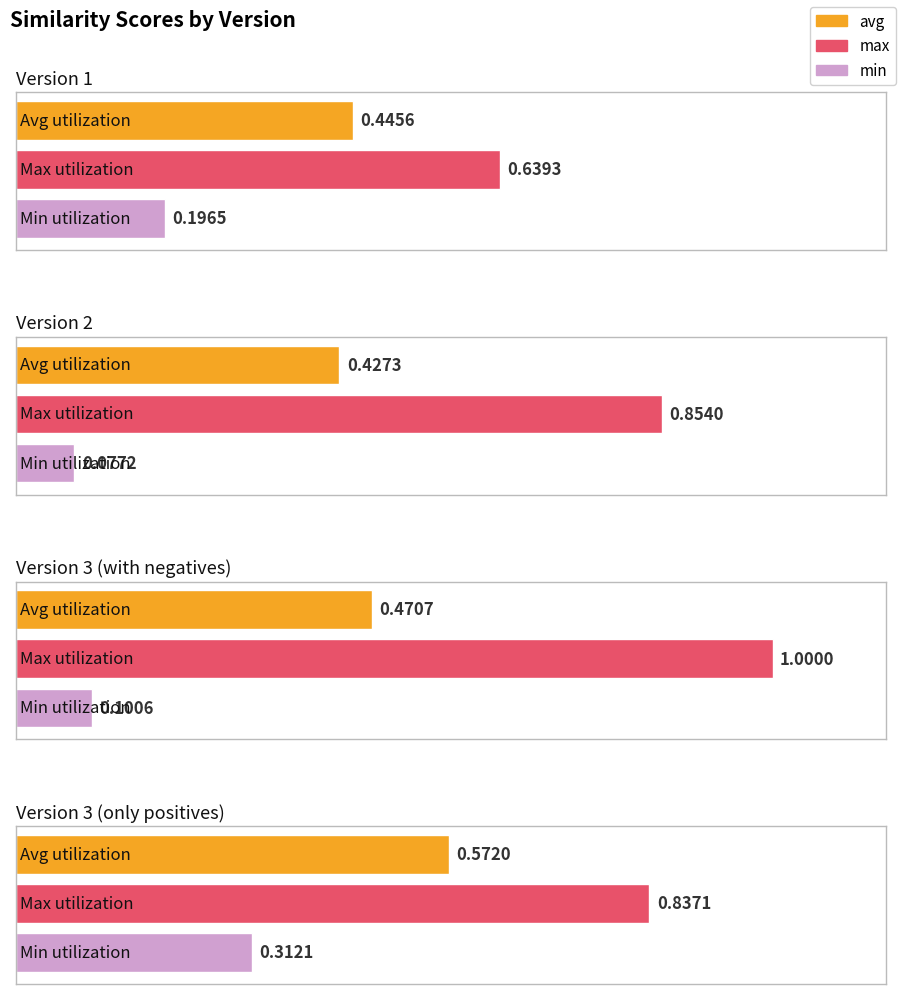

What is the total value across all series at Version 3 (only positives)?

1.7